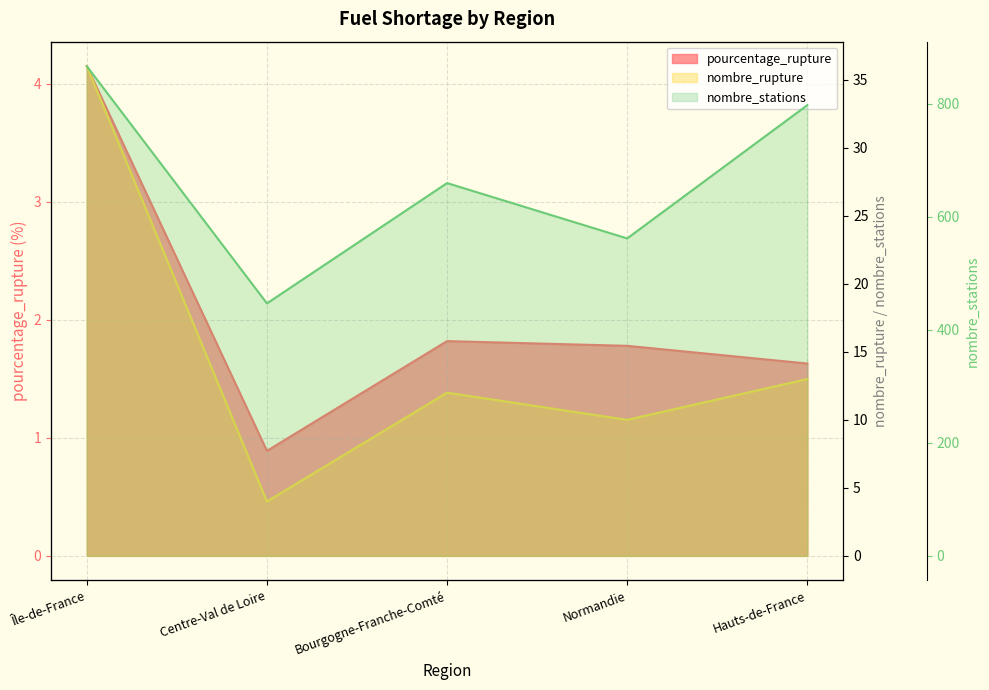

Reading right to left, list all the values displayed in this chart.

pourcentage_rupture: 1.6	1.8	1.8	0.9	4.2
nombre_rupture: 13.0	10.0	12.0	4.0	36.0
nombre_stations: 798.0	562.0	660.0	447.0	867.0